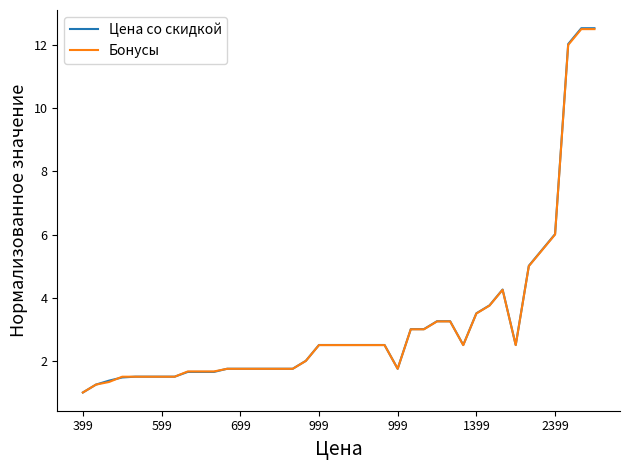

What is the lowest value of the Цена со скидкой series?

1.0